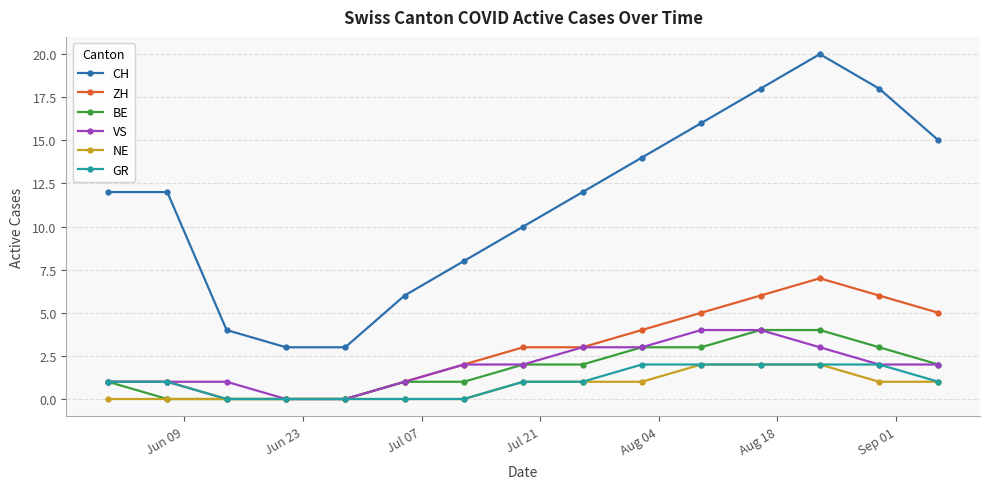

True or false: BE and CH intersect in this chart.

False